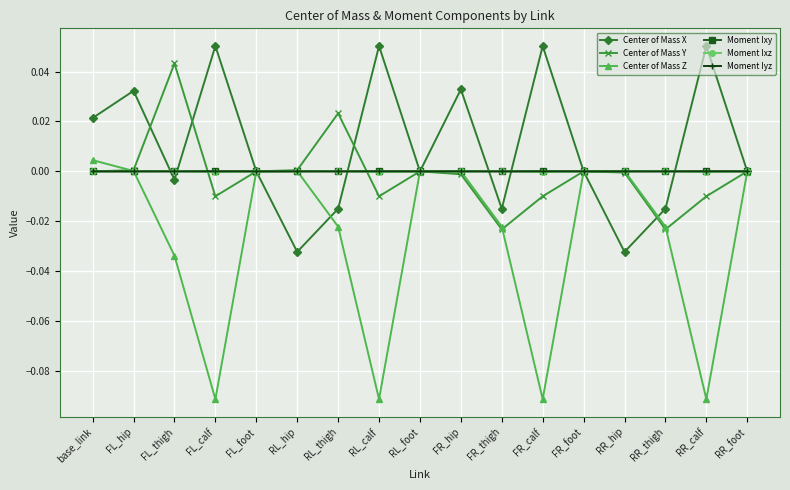

At which category does Center of Mass Z reach its first local valley?

FL_calf